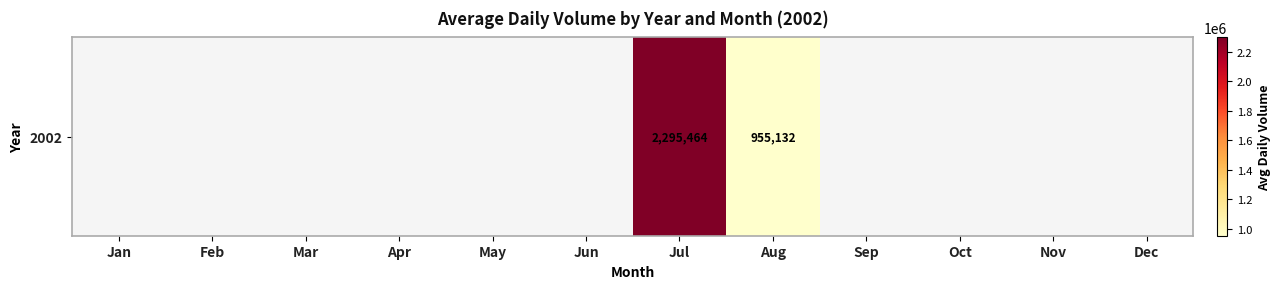

The chart shows a value of 1311077.9 at Aug. True or false?

False